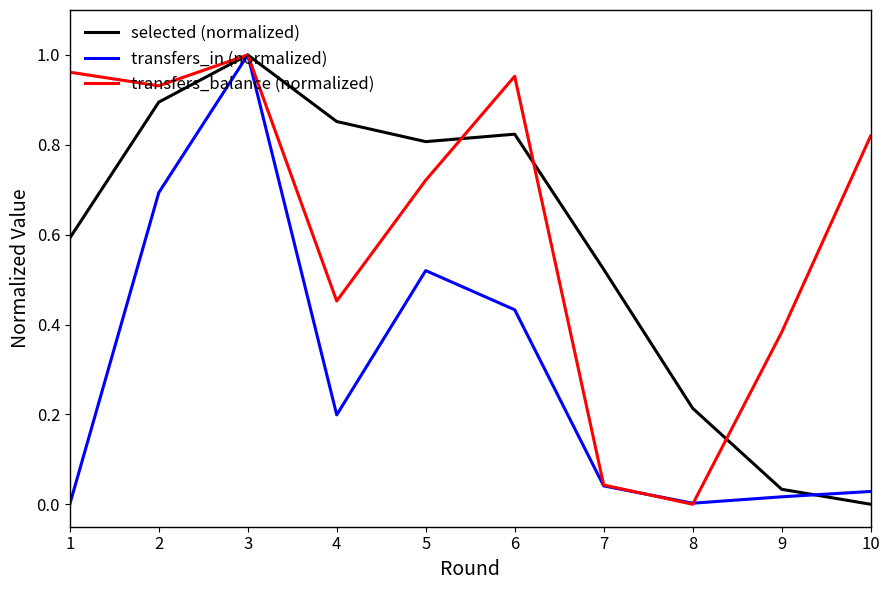

After their last crossing, which series has the higher values: transfers_balance (normalized) or selected (normalized)?

transfers_balance (normalized)